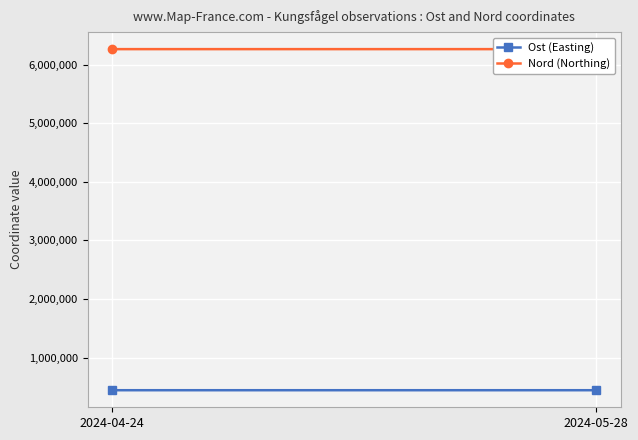

What is the difference between the highest and lowest values at 2024-05-28?

5821124